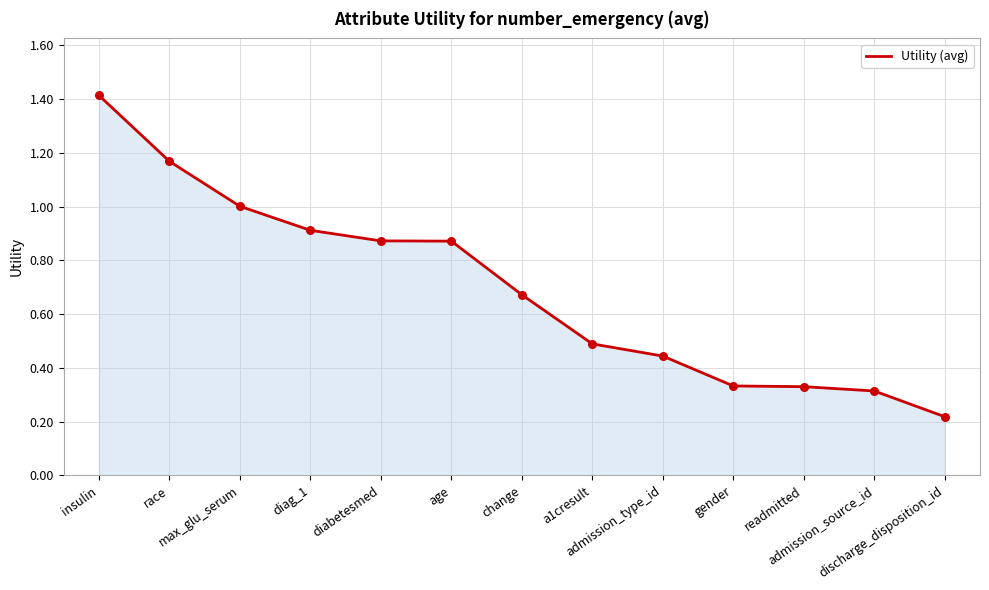

Between diabetesmed and readmitted, which is larger?

diabetesmed